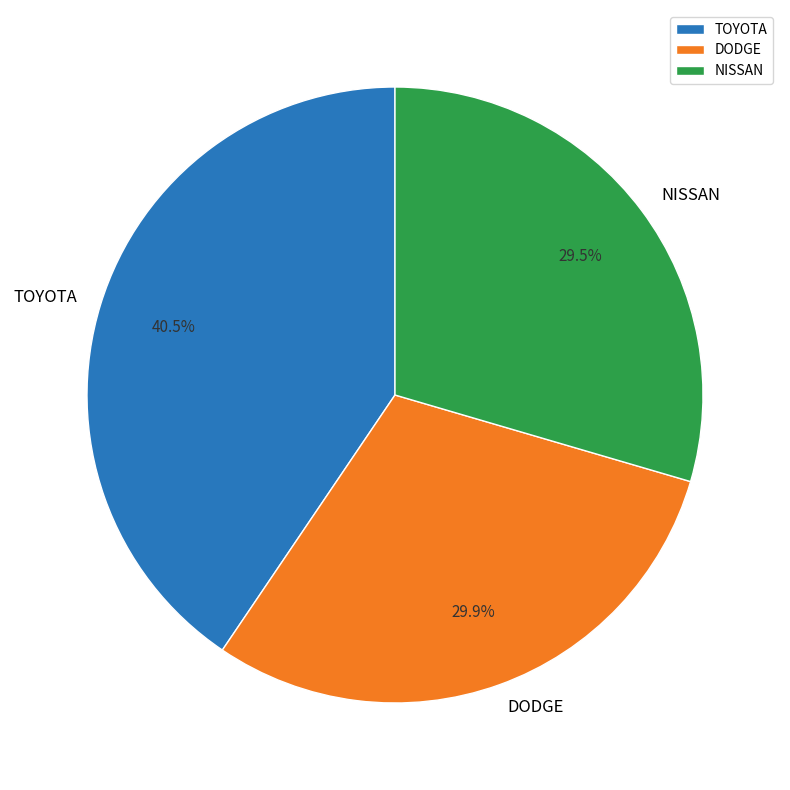

How many segments does this pie chart have?

3